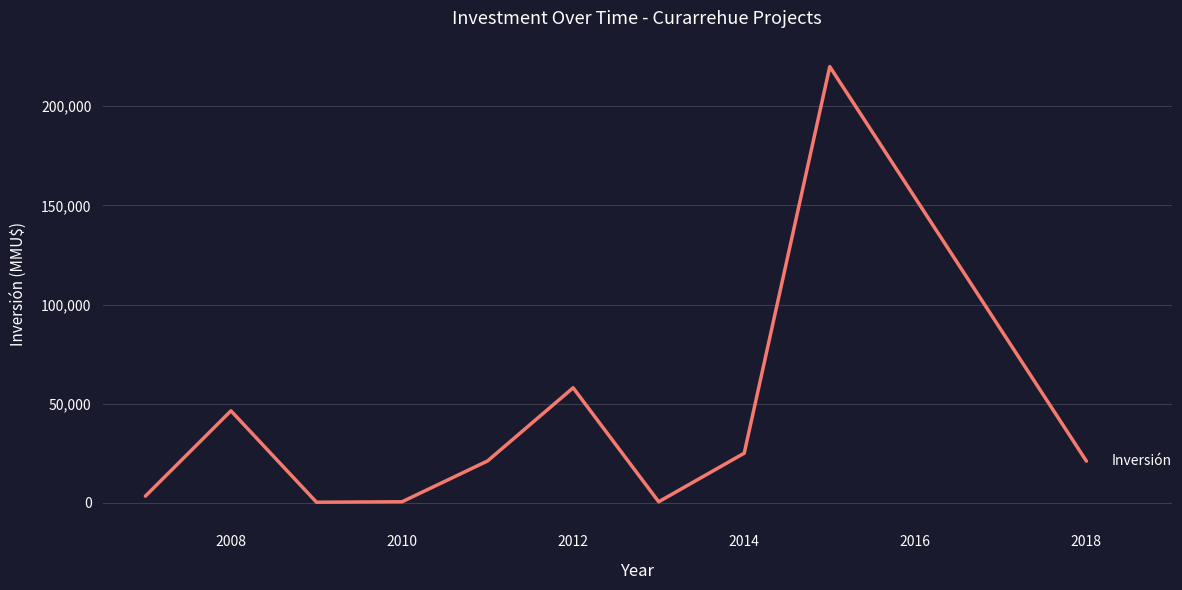

What is the greatest value displayed?

220000